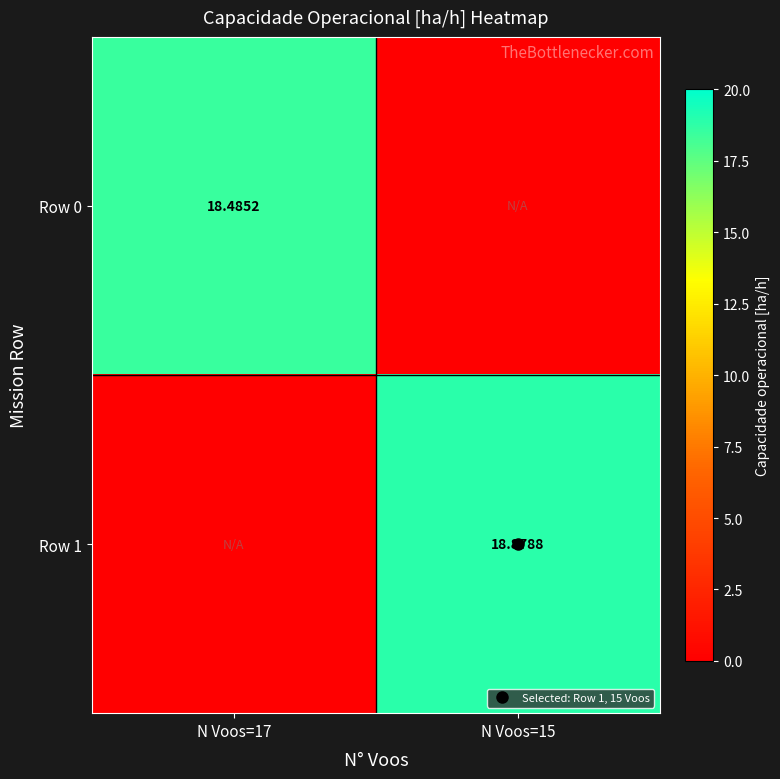

How many values in the Row 1 series exceed 18?

1